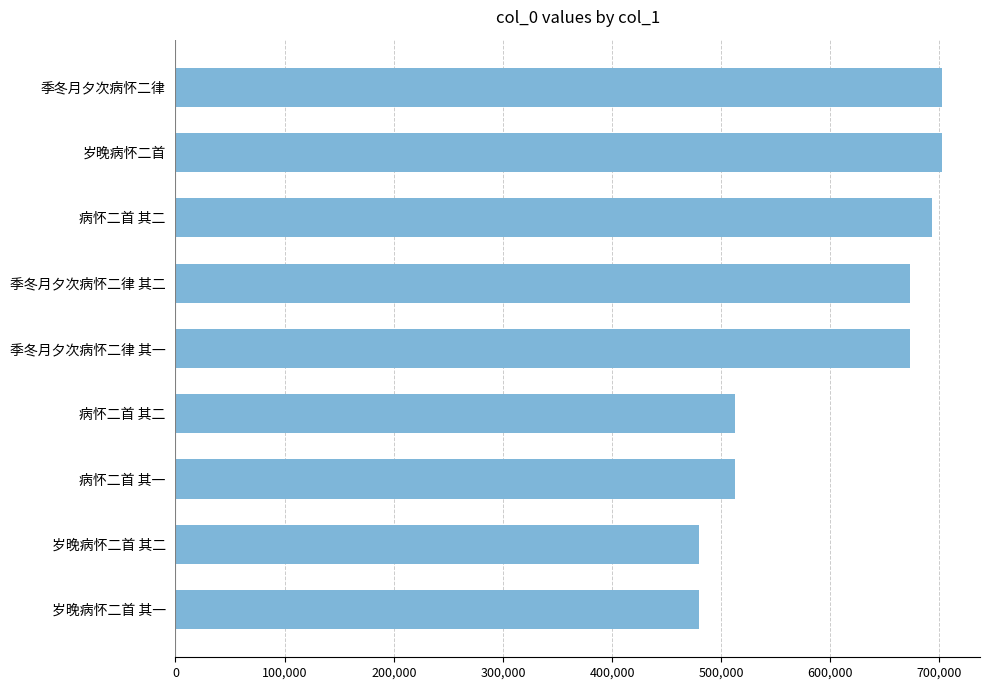

How many bars are there in total?

9